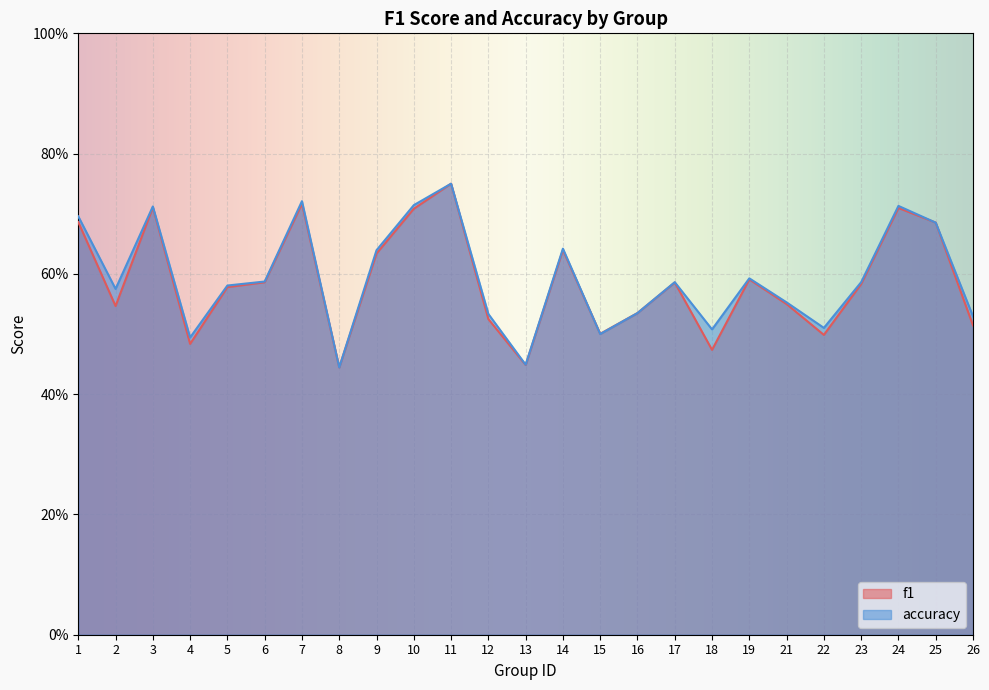

Is it true that accuracy equals 0.3 at 22?

False